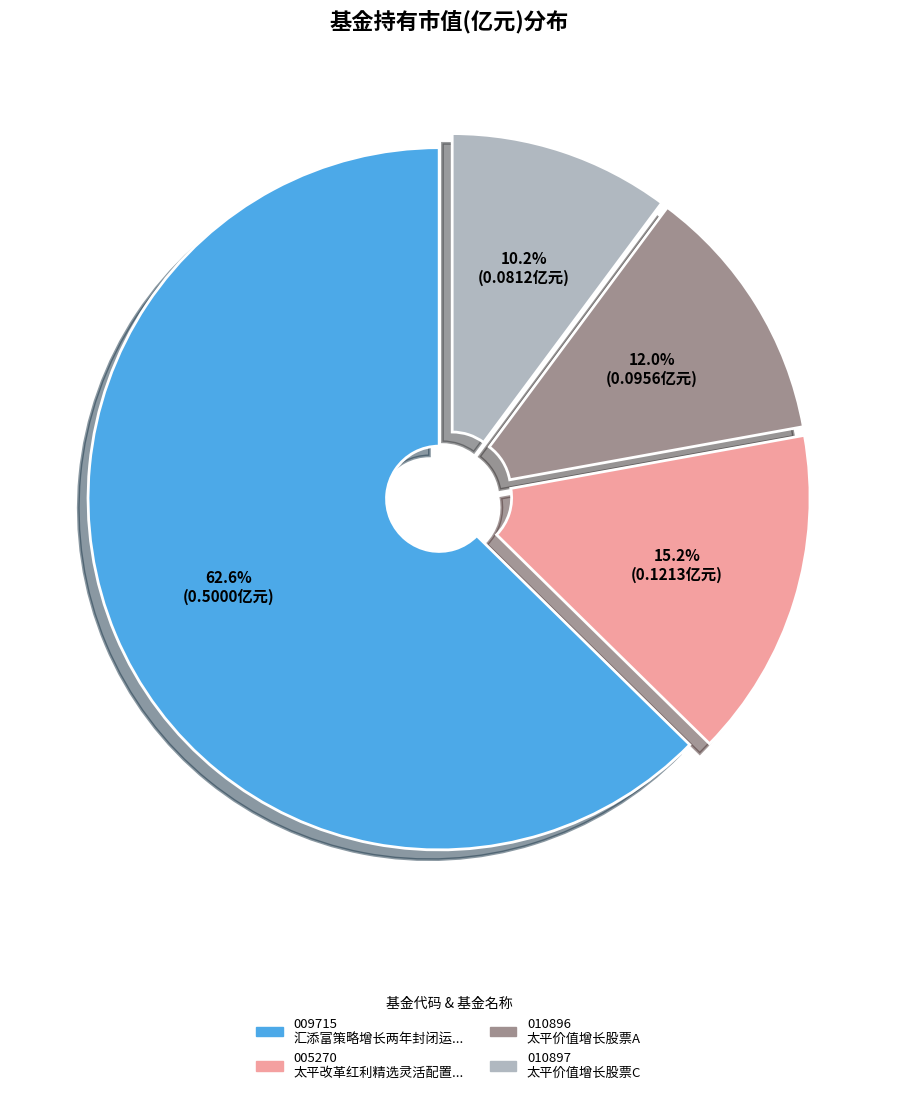

Does any single category account for the majority?

Yes